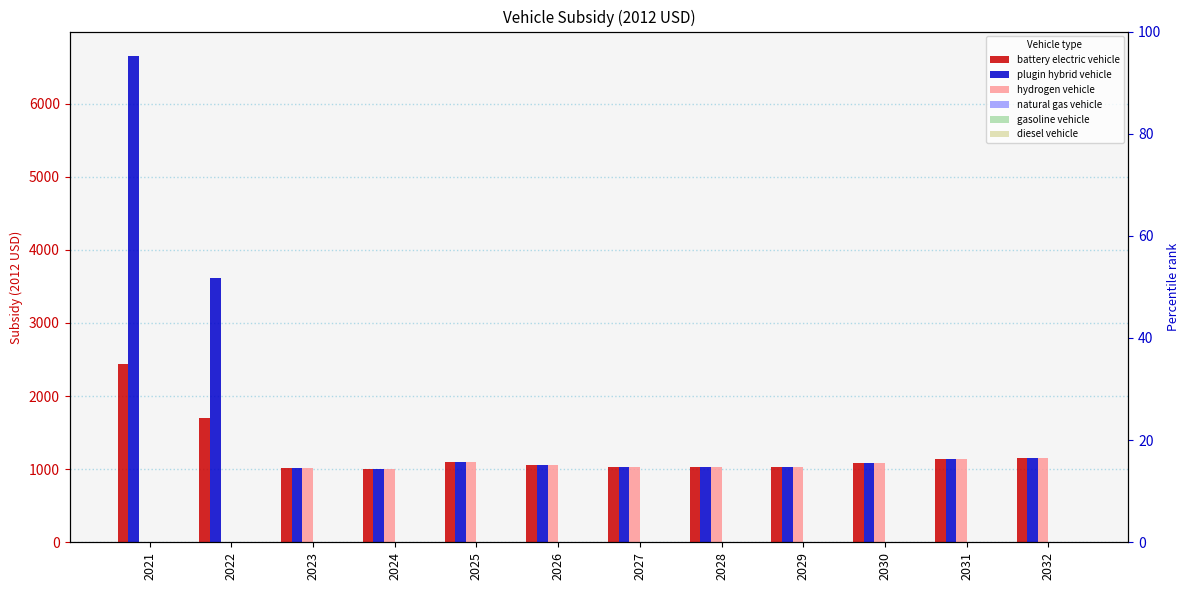

At which category is the sum across all series the highest?

2021